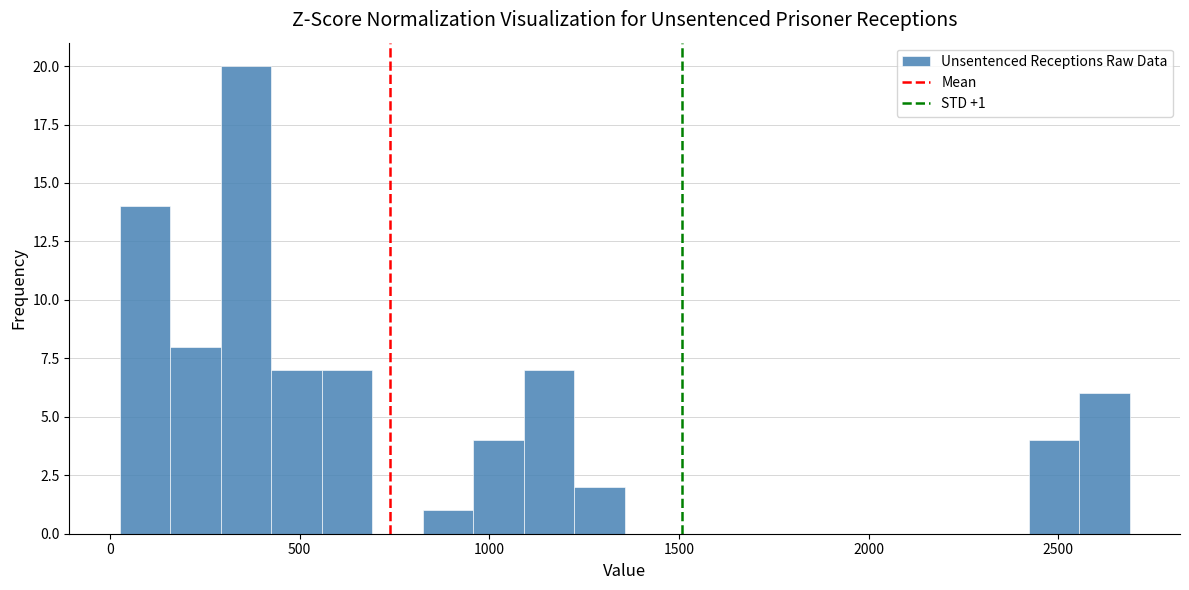

Read against the x-axis, roughly where is the centre of the tallest bar?

350